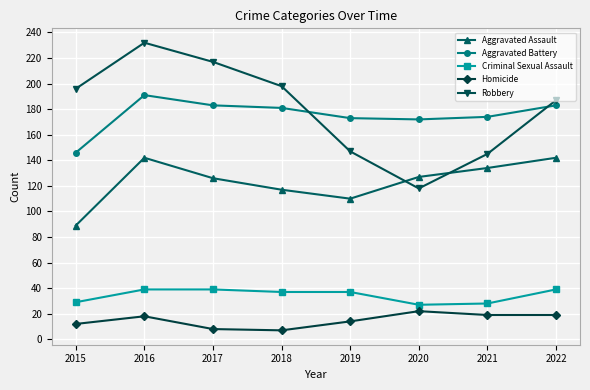

True or false: Aggravated Assault and Aggravated Battery intersect in this chart.

False